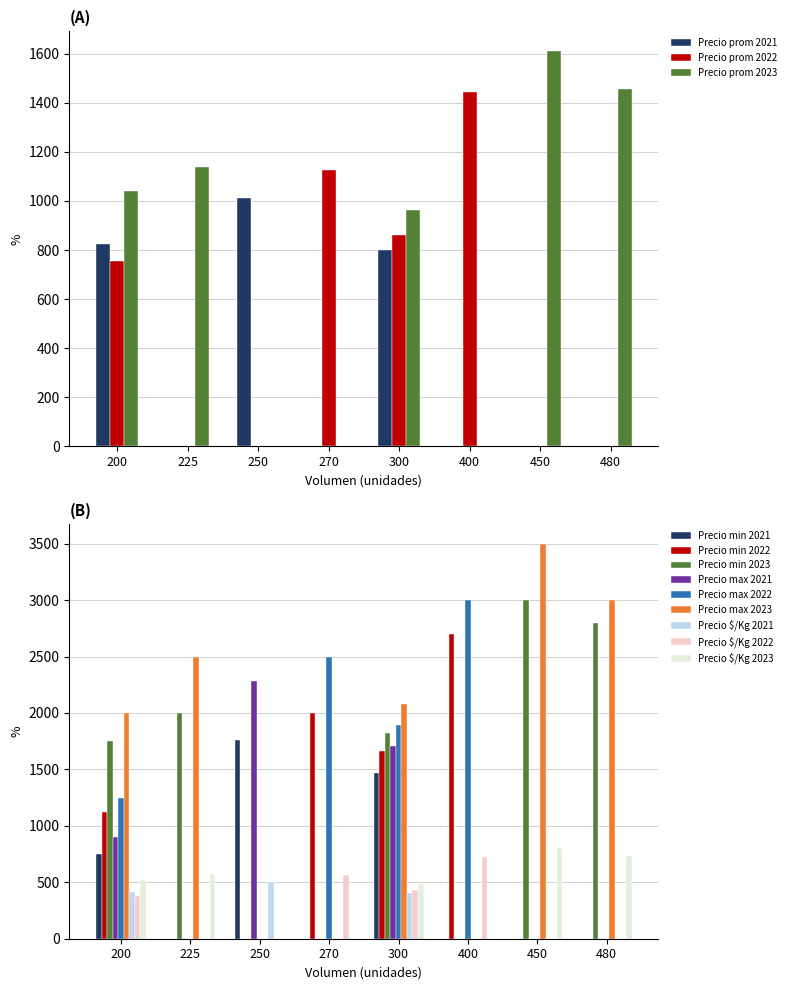

The value of Precio prom 2022 at 250 is 473. True or false?

False